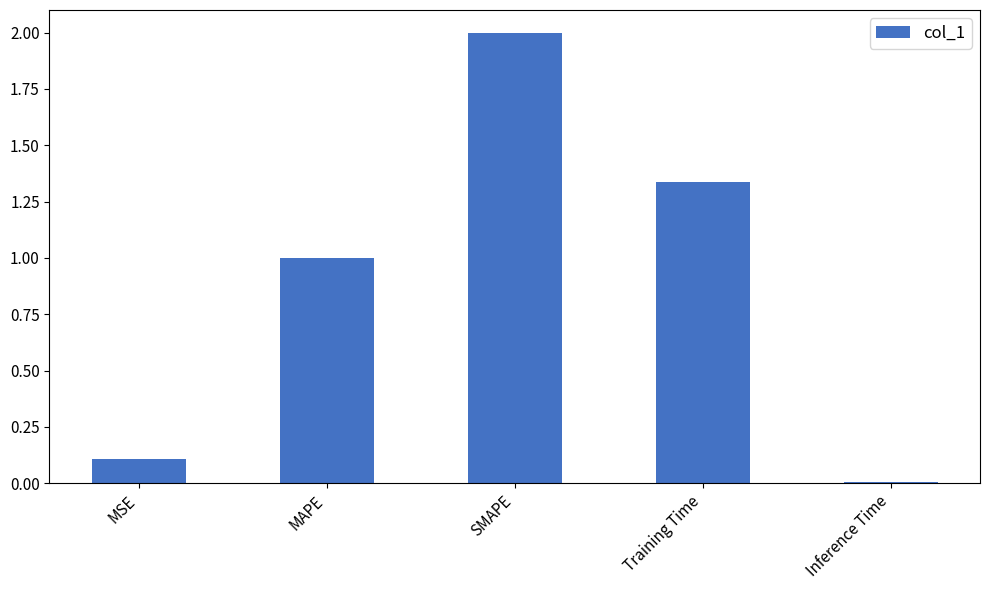

What is the change in value from SMAPE to Training Time?

-0.7